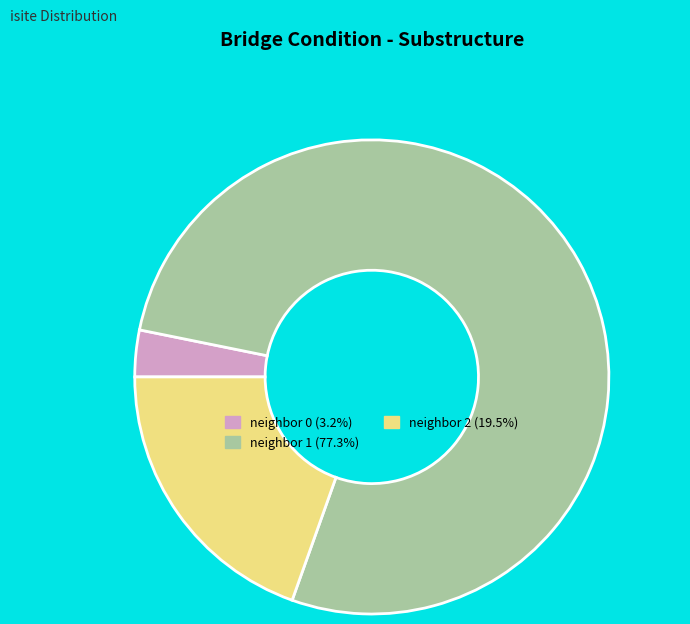

How many slices are in this pie chart?

3